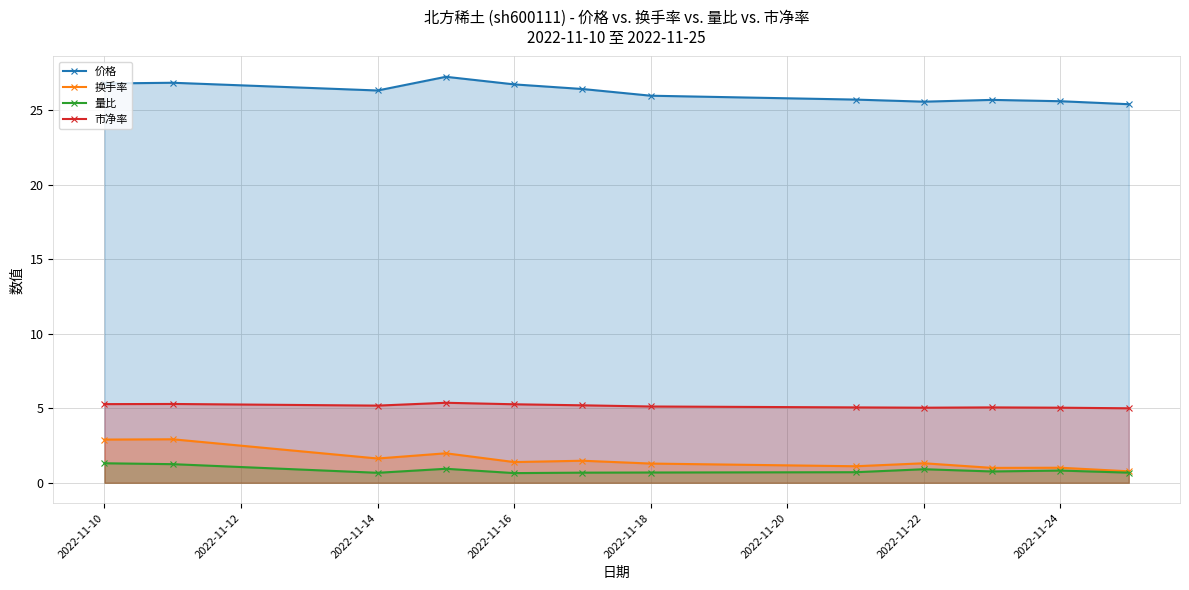

Which series has the largest range (max minus min)?

换手率